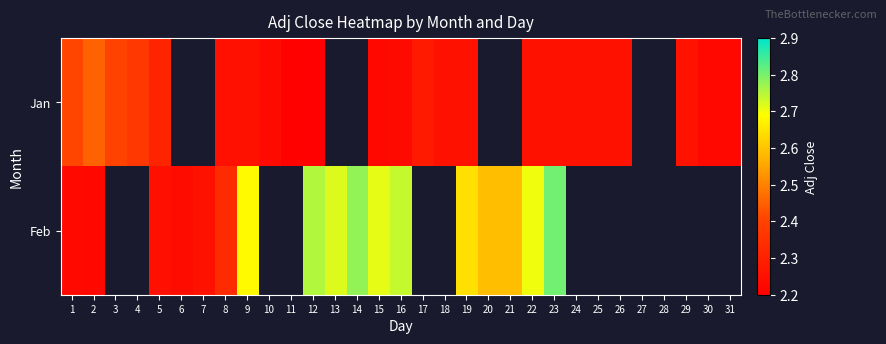

What is the smallest value displayed?

2.2